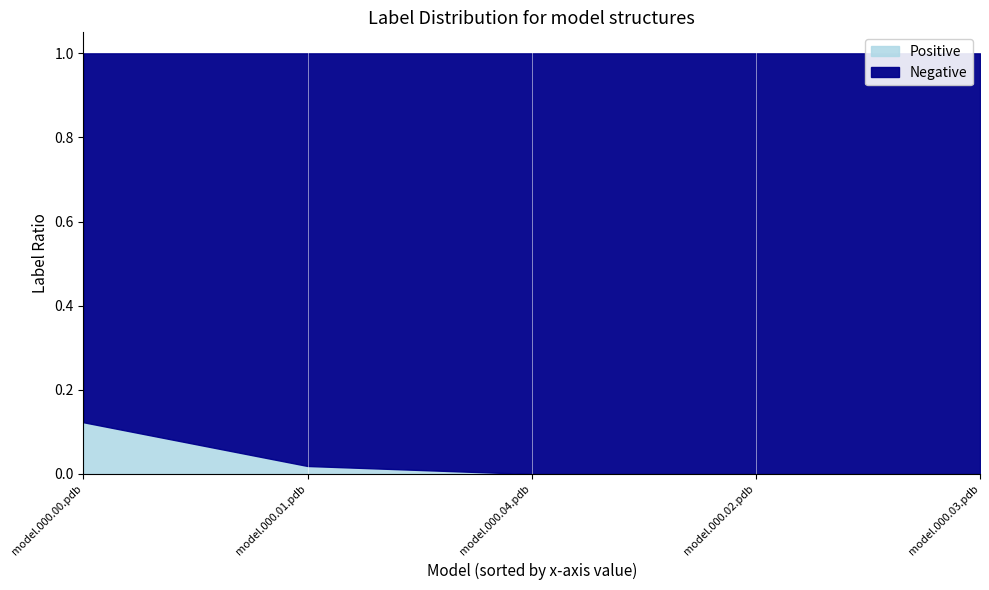

The value of Positive at model.000.02.pdb is 0.0. True or false?

True